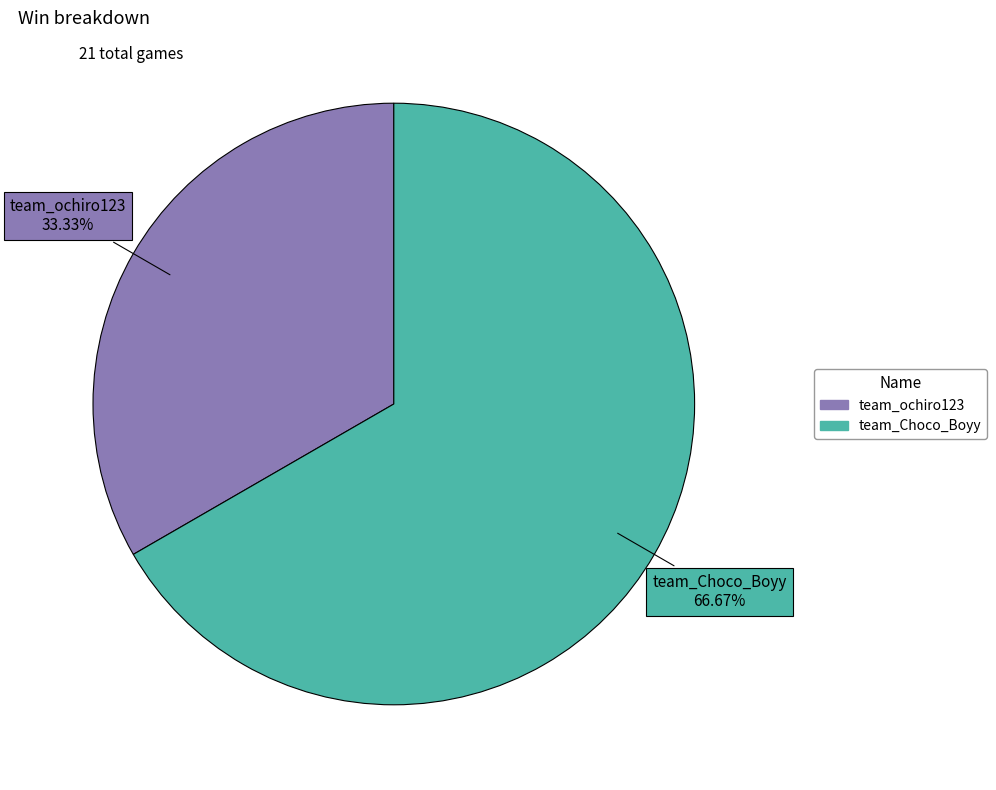

Count the number of slices in the pie.

2